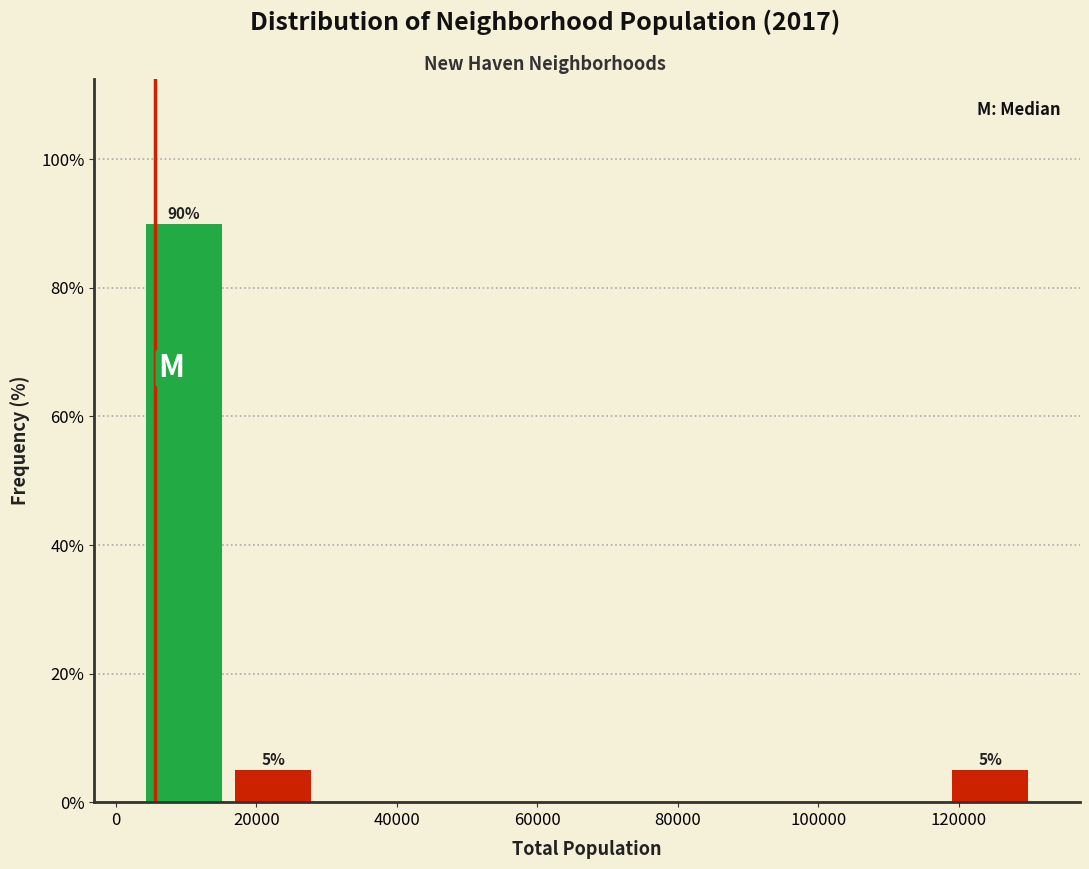

Which range on the x-axis has the tallest bar?

4000 to 16000